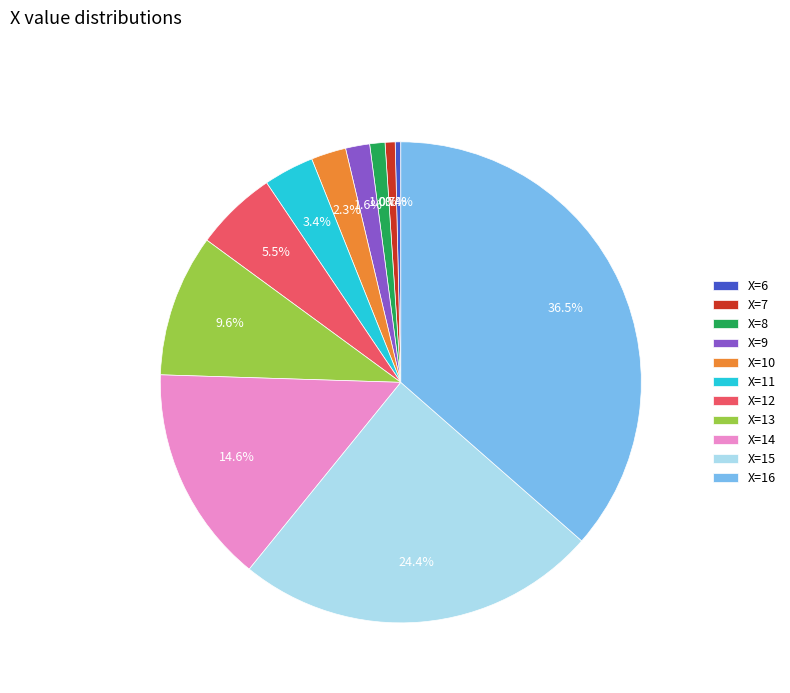

Is there any slice that represents more than half of the pie?

No